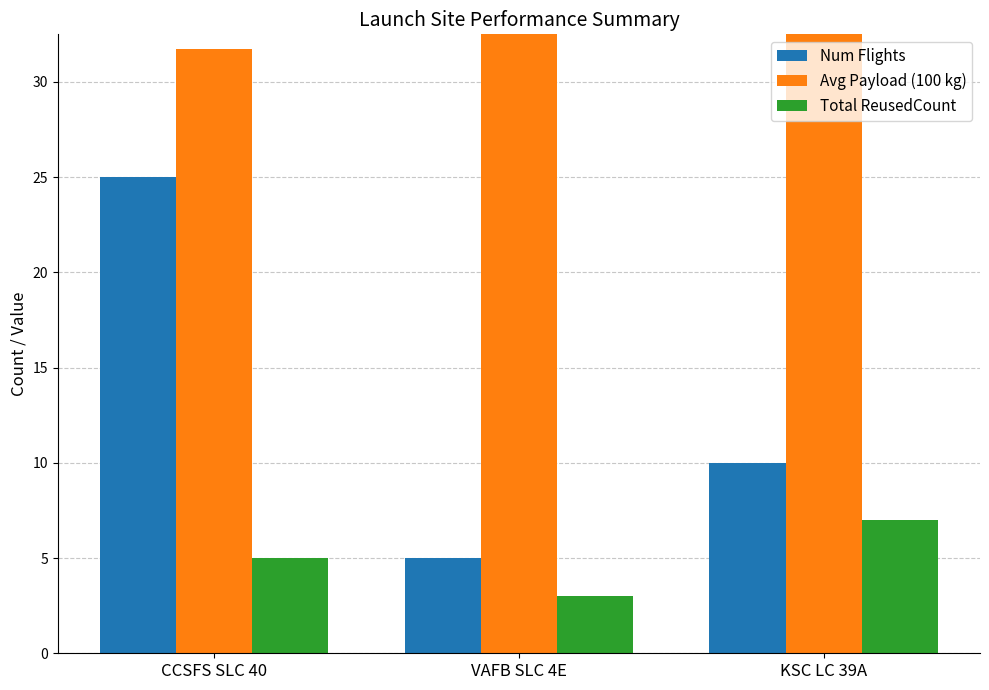

Reading right to left, what are all the values shown in this chart?

Num Flights: 10.0	5.0	25.0
Avg Payload (100 kg): 48.9	41.5	31.8
Total ReusedCount: 7.0	3.0	5.0